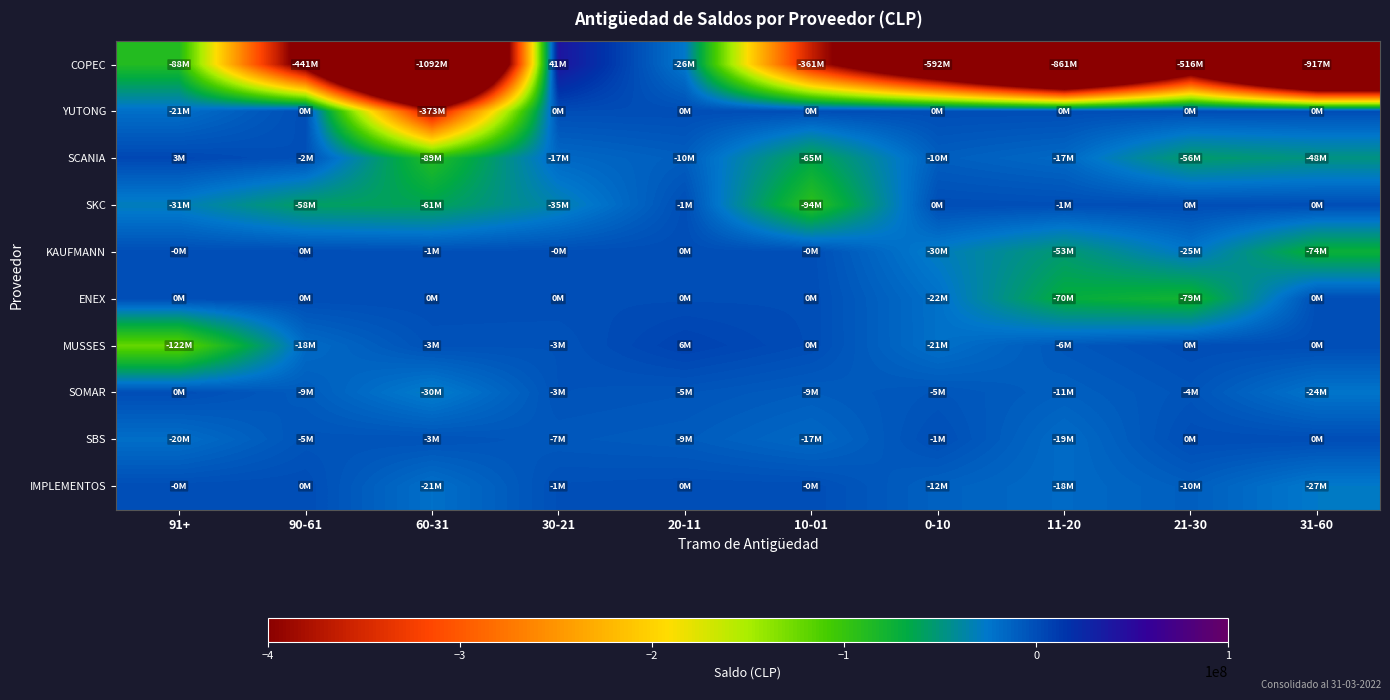

What is the greatest value displayed?

40513778